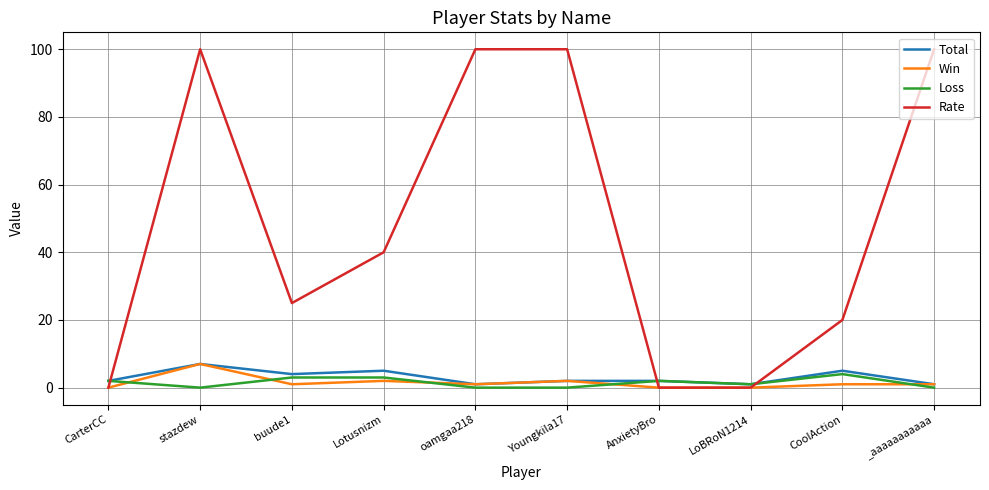

The value of Loss at LoBRoN1214 is 1. True or false?

True